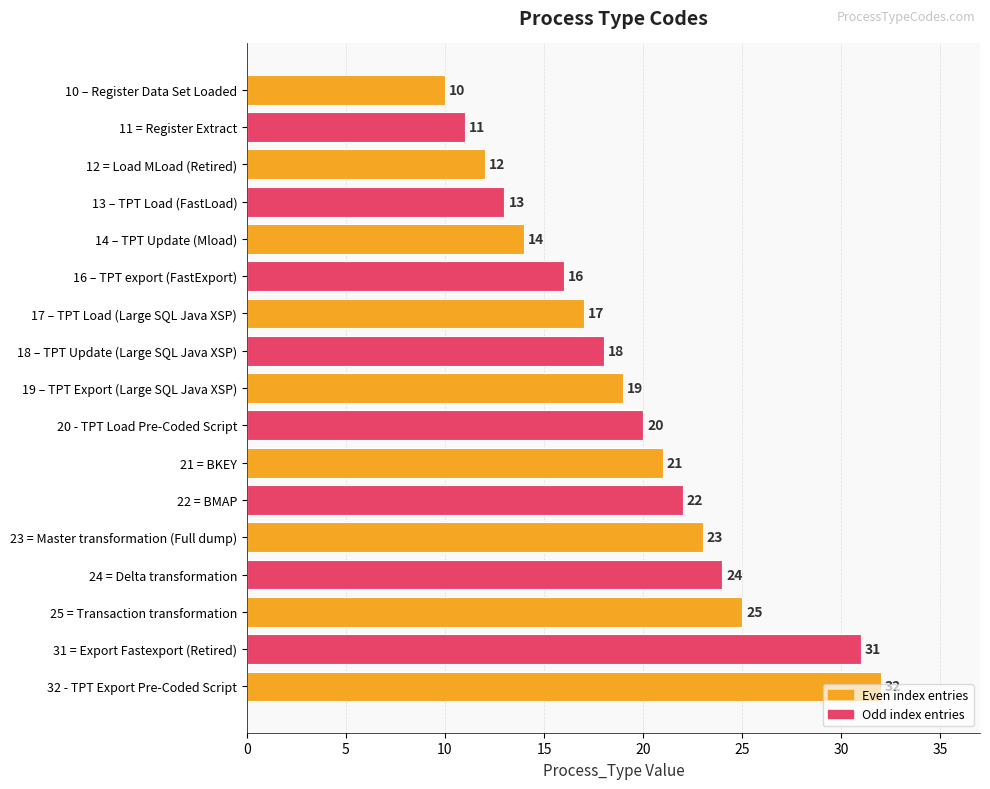

What is the difference between the maximum and minimum values?

22